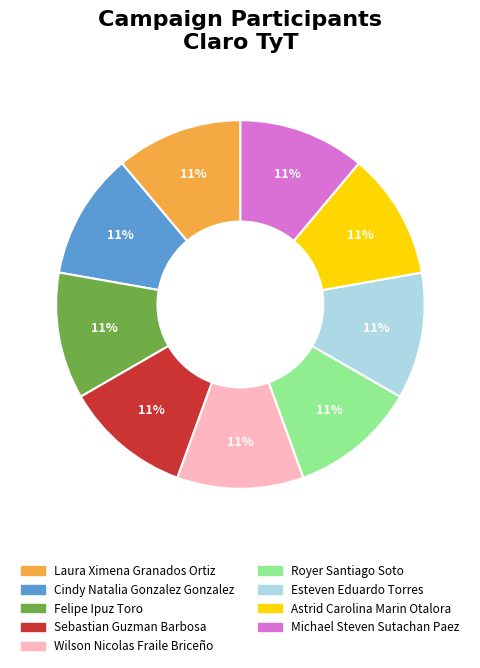

Do Wilson Nicolas Fraile Briceño and Astrid Carolina Marin Otalora together represent more than half of the pie?

No